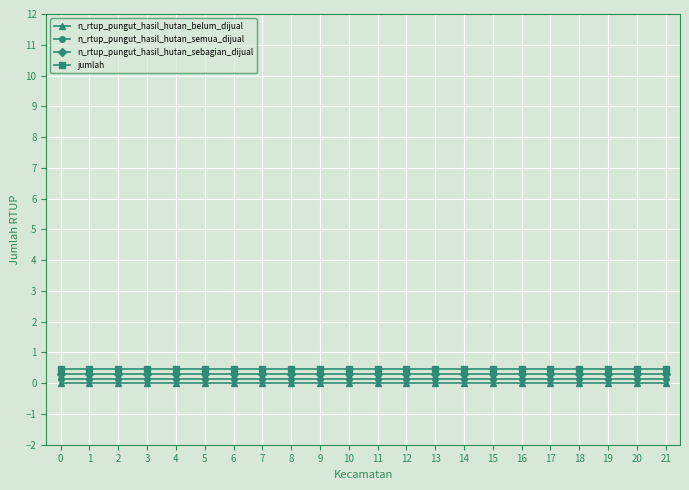

Which series has the largest total across all categories?

jumlah